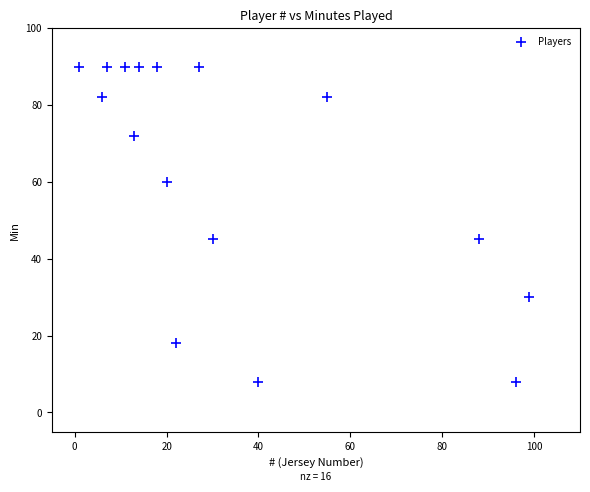

What is the range of Y values (max minus min)?

82